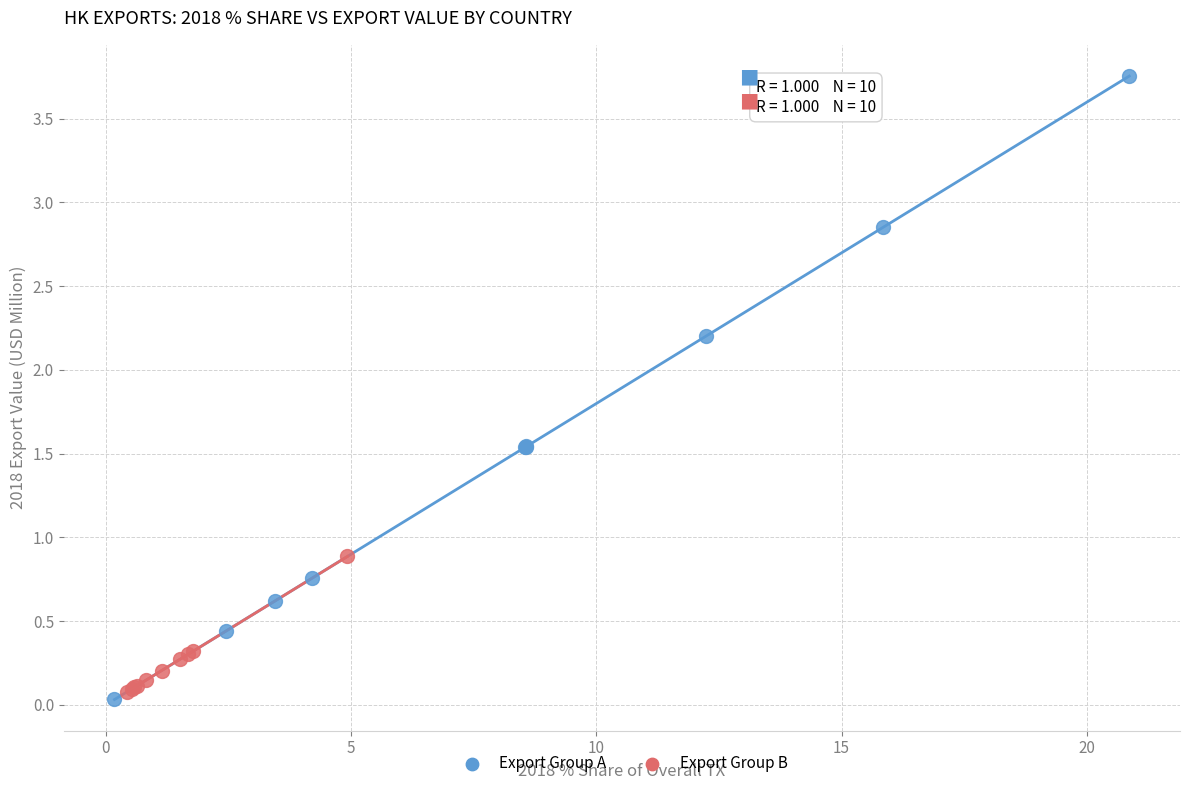

Which series reaches the minimum Y coordinate?

Export Group A